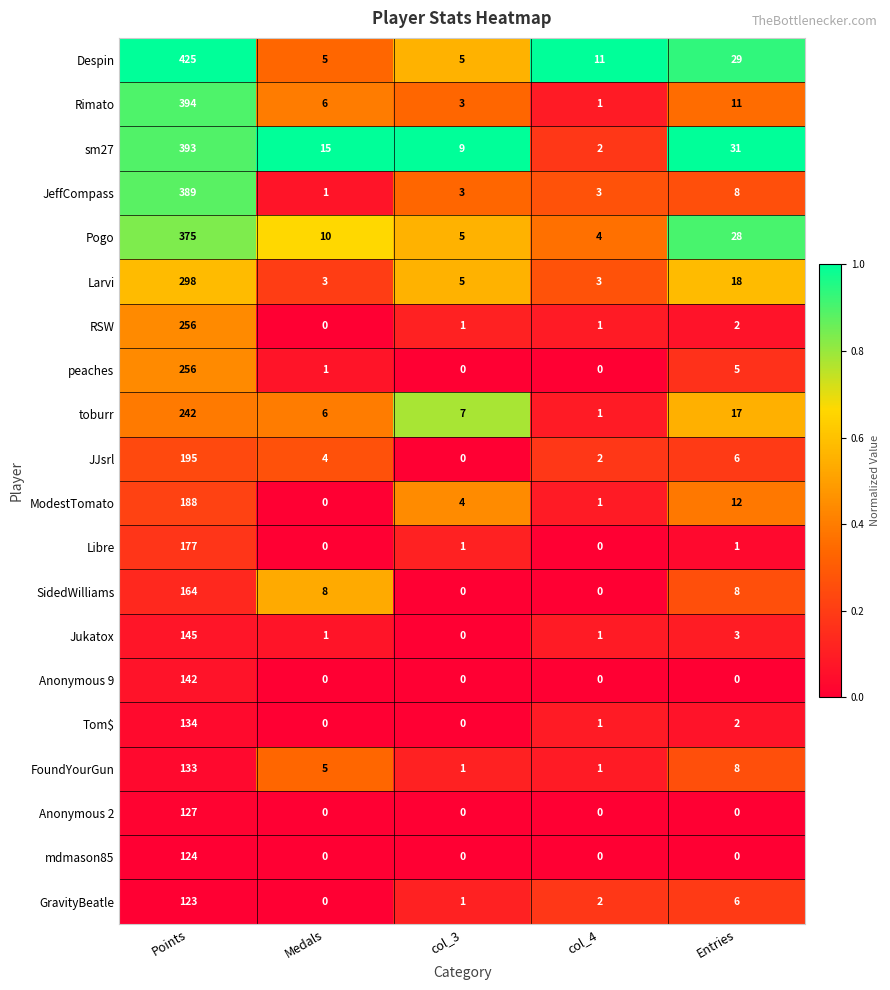

What is the maximum value shown in the chart?

425